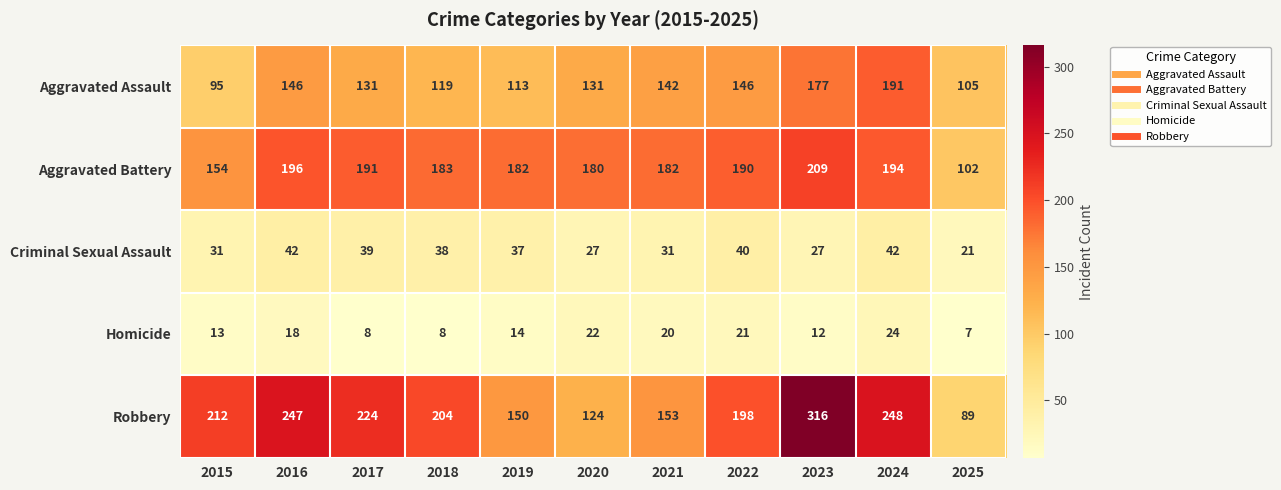

Rank the series at 2019 from lowest to highest value.

Homicide, Criminal Sexual Assault, Aggravated Assault, Robbery, Aggravated Battery